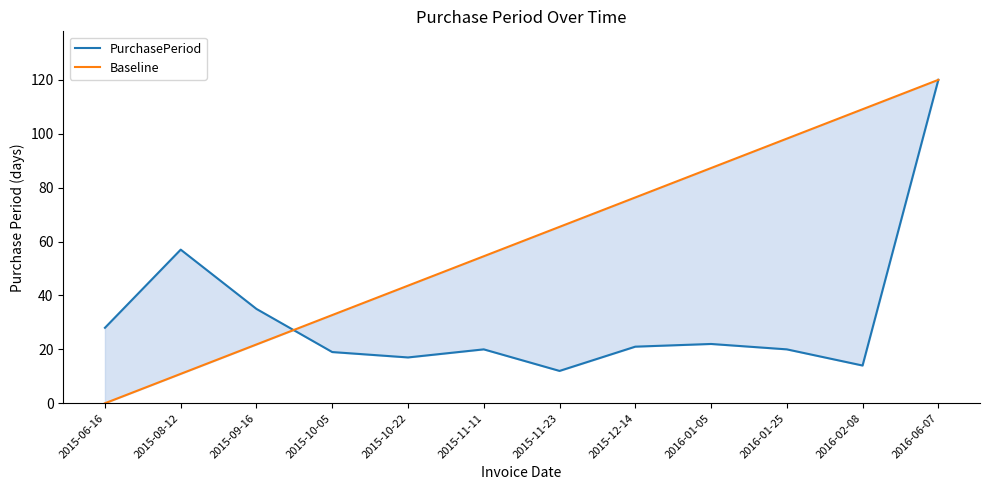

The PurchasePeriod series shows 21.0 at 2015-12-14. True or false?

True